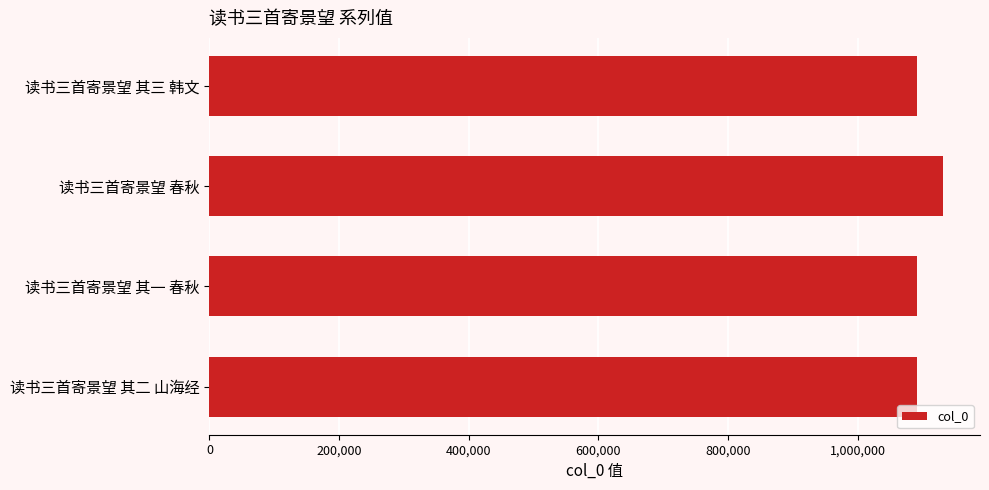

What is the average value?

1101086